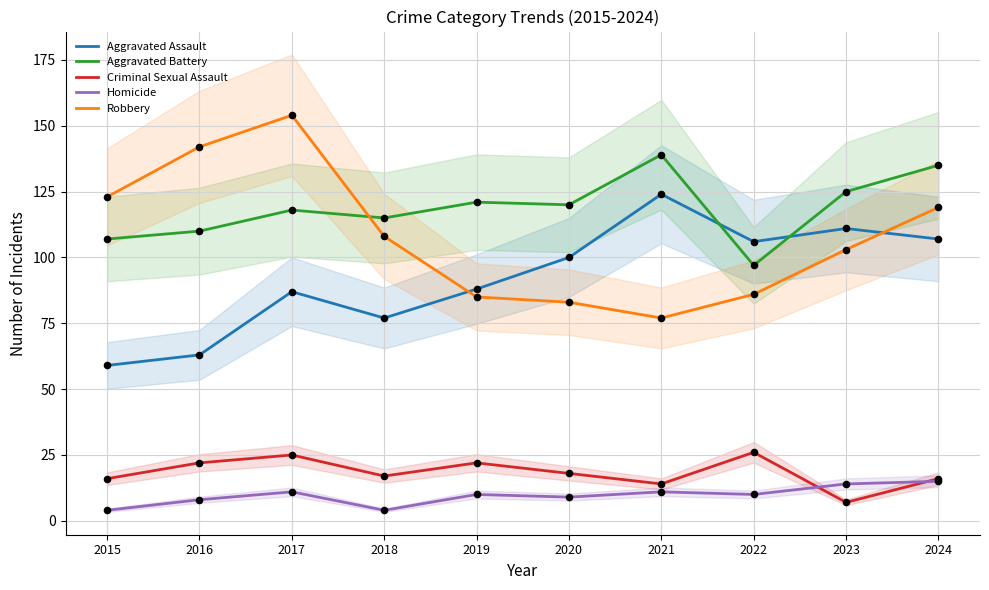

What is the total value across all series at 2015?

309